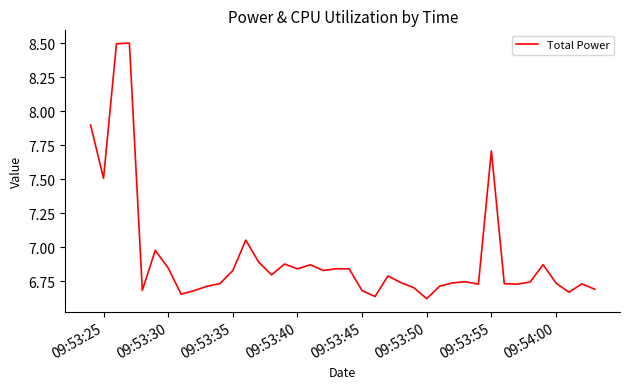

What is the difference between the maximum and minimum values?

1.9